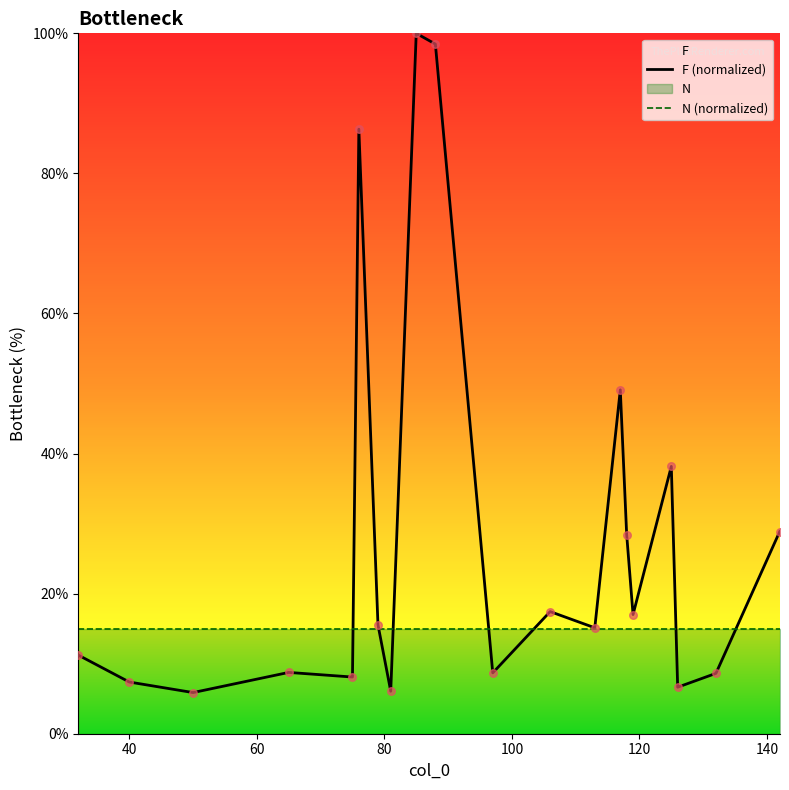

Which series has the largest total across all categories?

F (normalized)